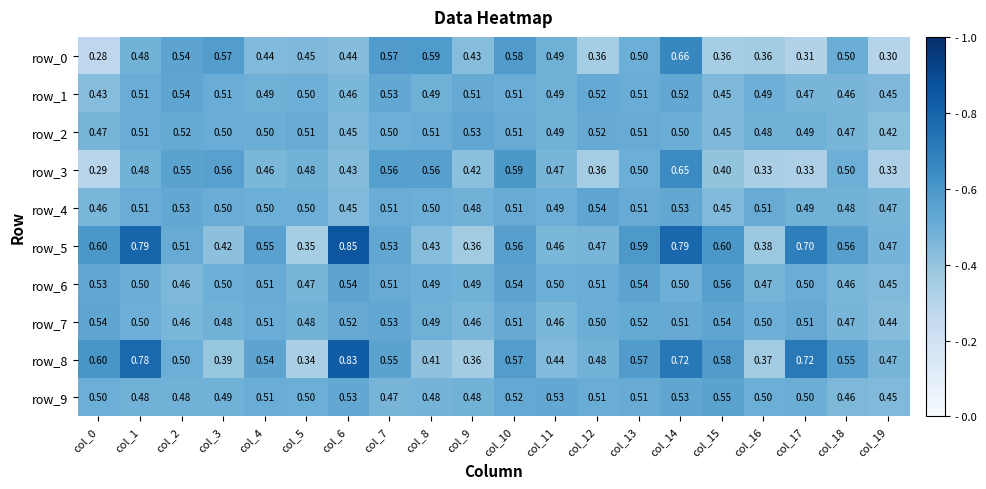

What is the total value across all series at col_2?

5.1